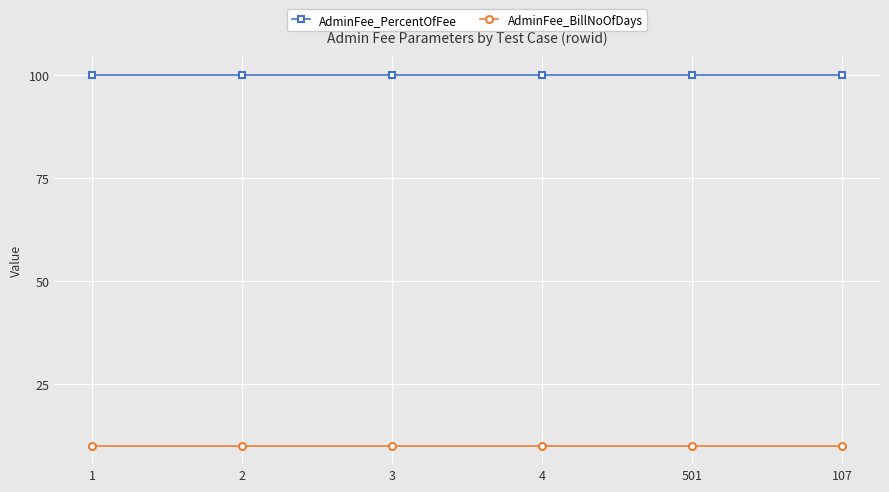

What is the total value across all series at 3?

110